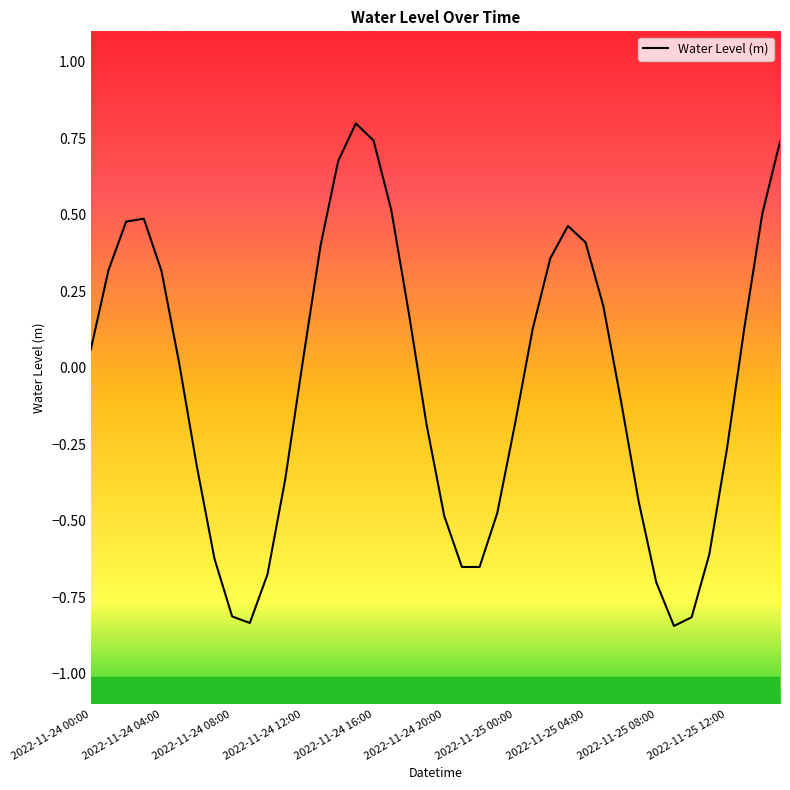

What is the greatest value displayed?

0.8